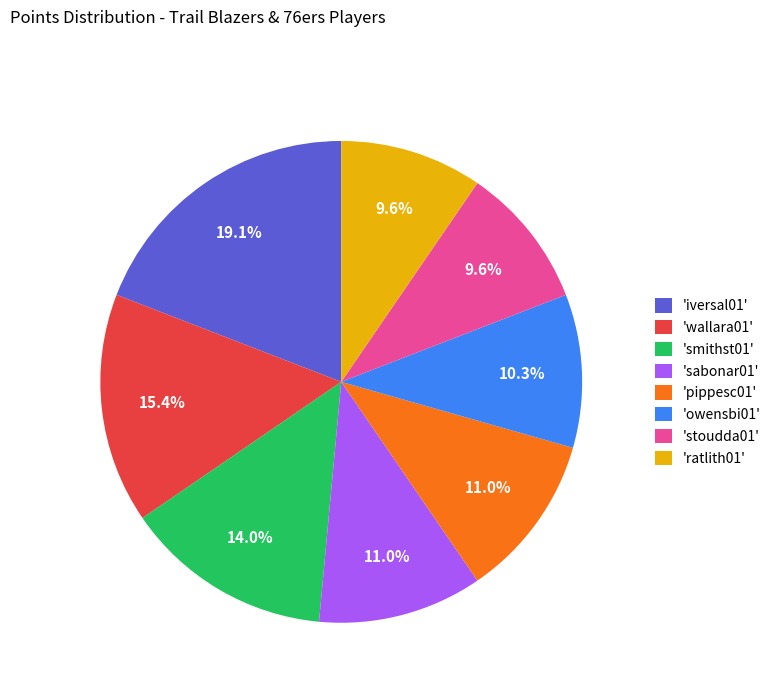

What is the largest slice in the pie chart?

'iversal01'